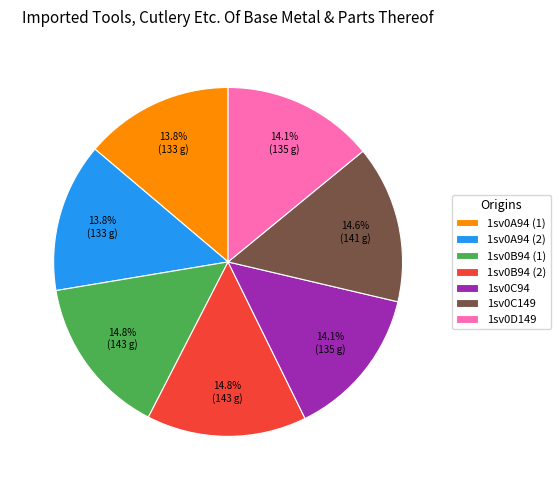

How many slices are in this pie chart?

7